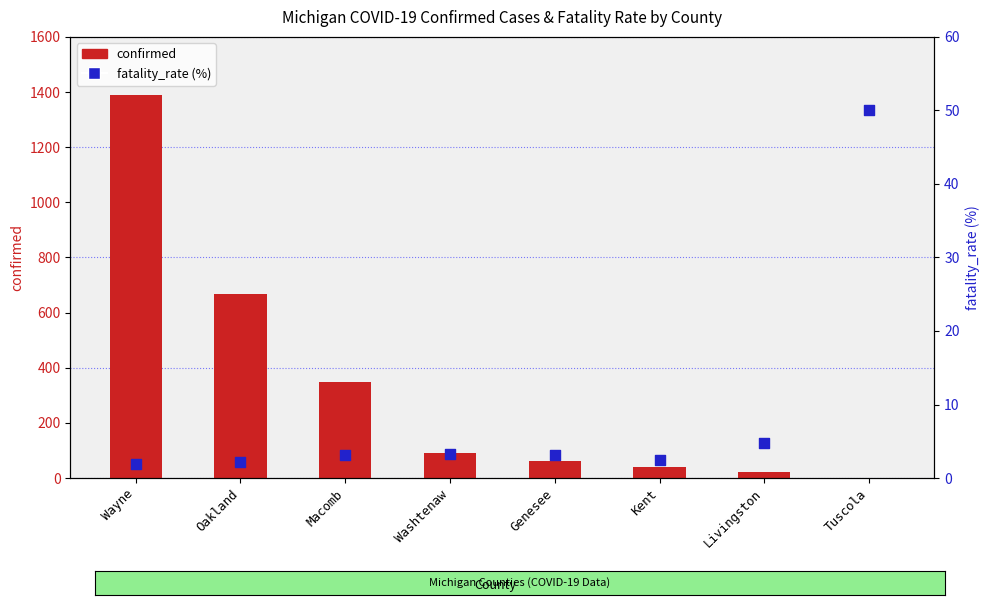

What are all the series names shown in the legend?

confirmed, fatality_rate (%)